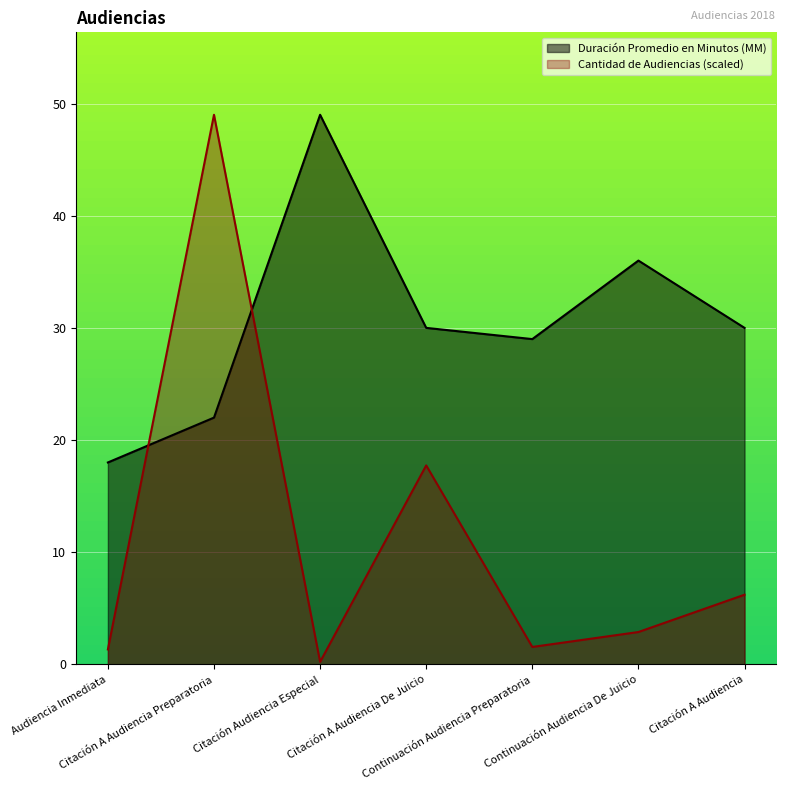

How many values in the Cantidad de Audiencias series are below 2?

3